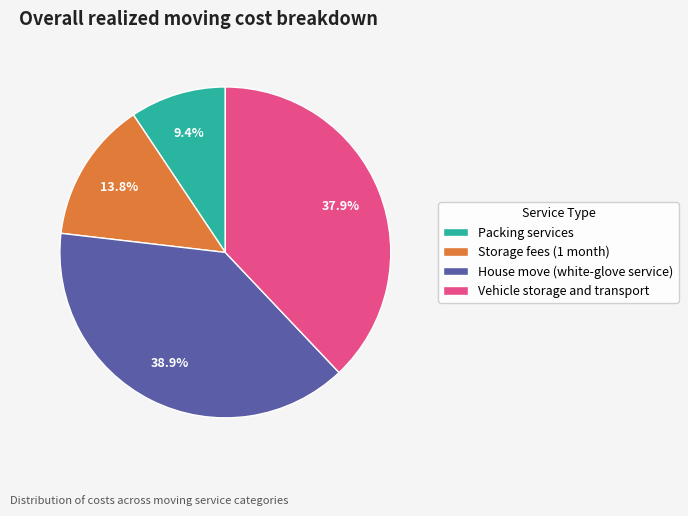

Does Packing services account for over 50% of the chart?

No